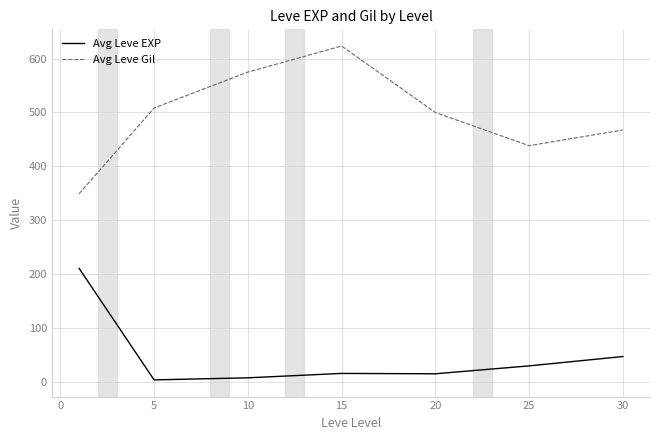

List the series in order of their overall mean, highest first.

Avg Leve Gil, Avg Leve EXP